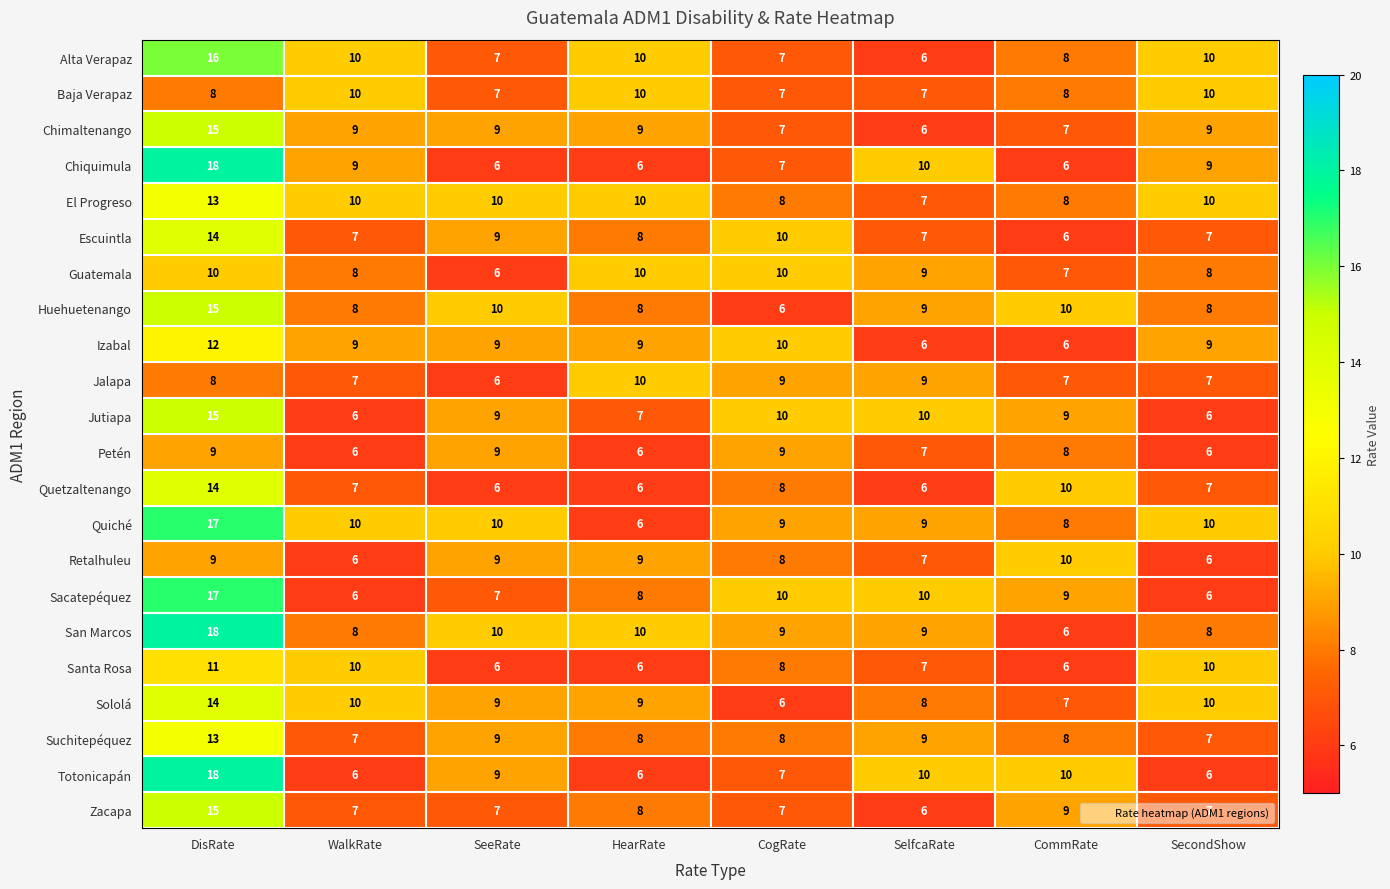

What value does the Baja Verapaz series have at CogRate?

7